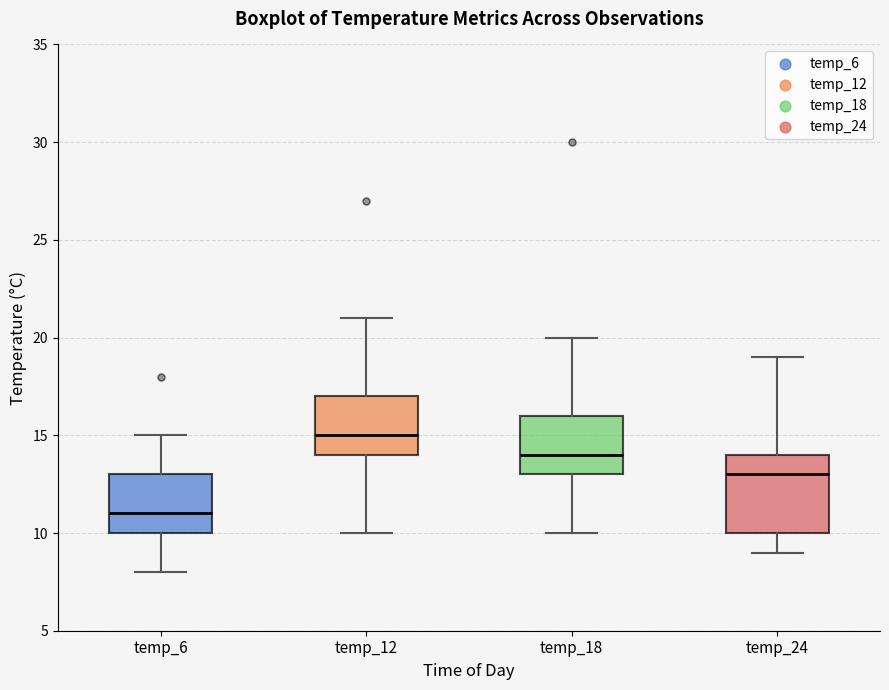

Where is the lower edge of the box for temp_12 on the y-axis? The values are not printed on the chart, so give them approximately, as read against the axis.

14